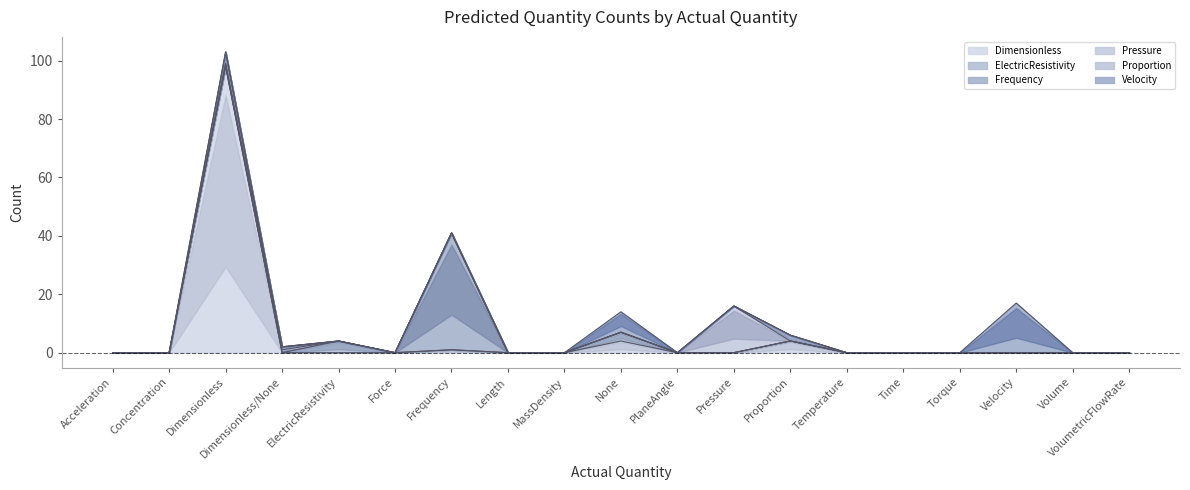

Is the value of Predicted: ProportionQuantity at None greater than the value of Predicted: ElectricResistivityQuantity at DimensionlessQuantity|None?

No